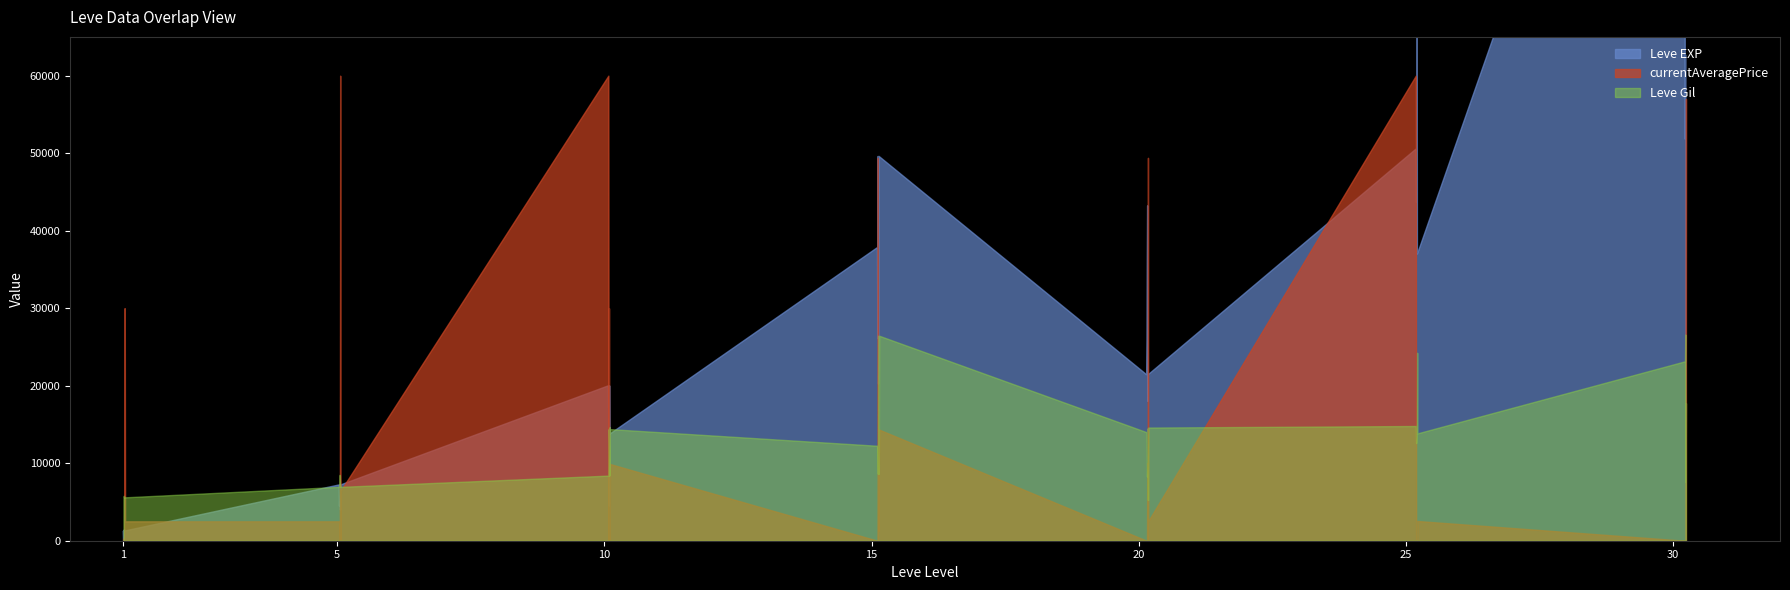

What is the value of the Leve Gil point at the 7th from the left?

139